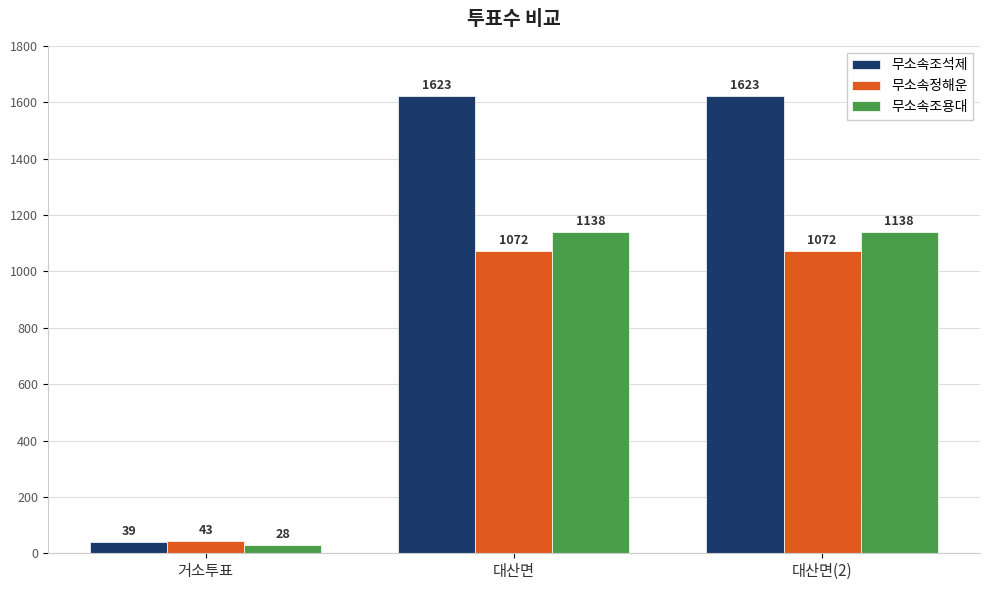

How many bars are there in total?

9